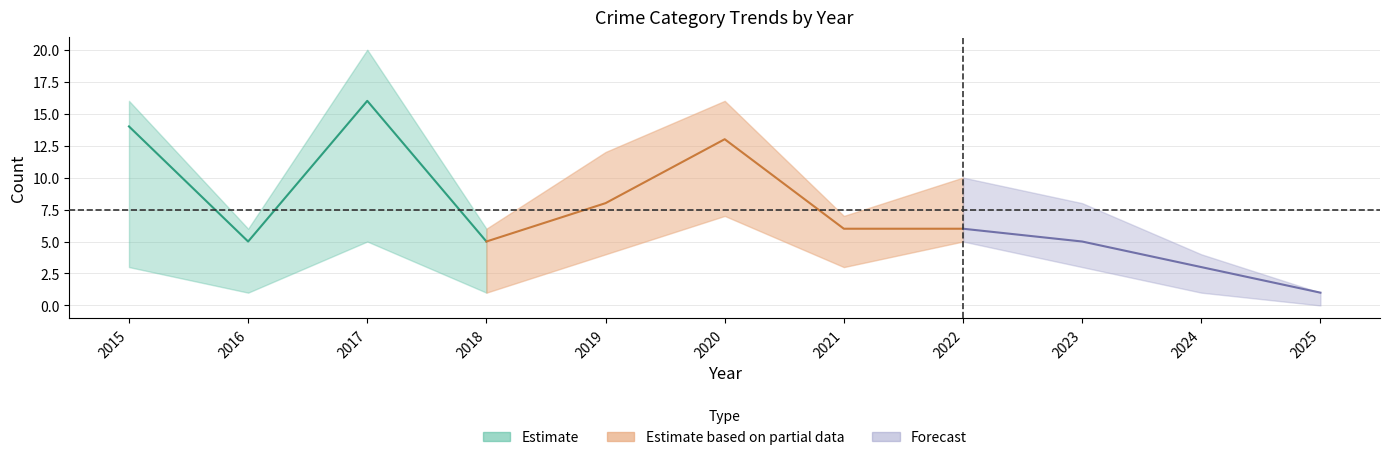

What is the difference between the highest and lowest values at 2024?

3